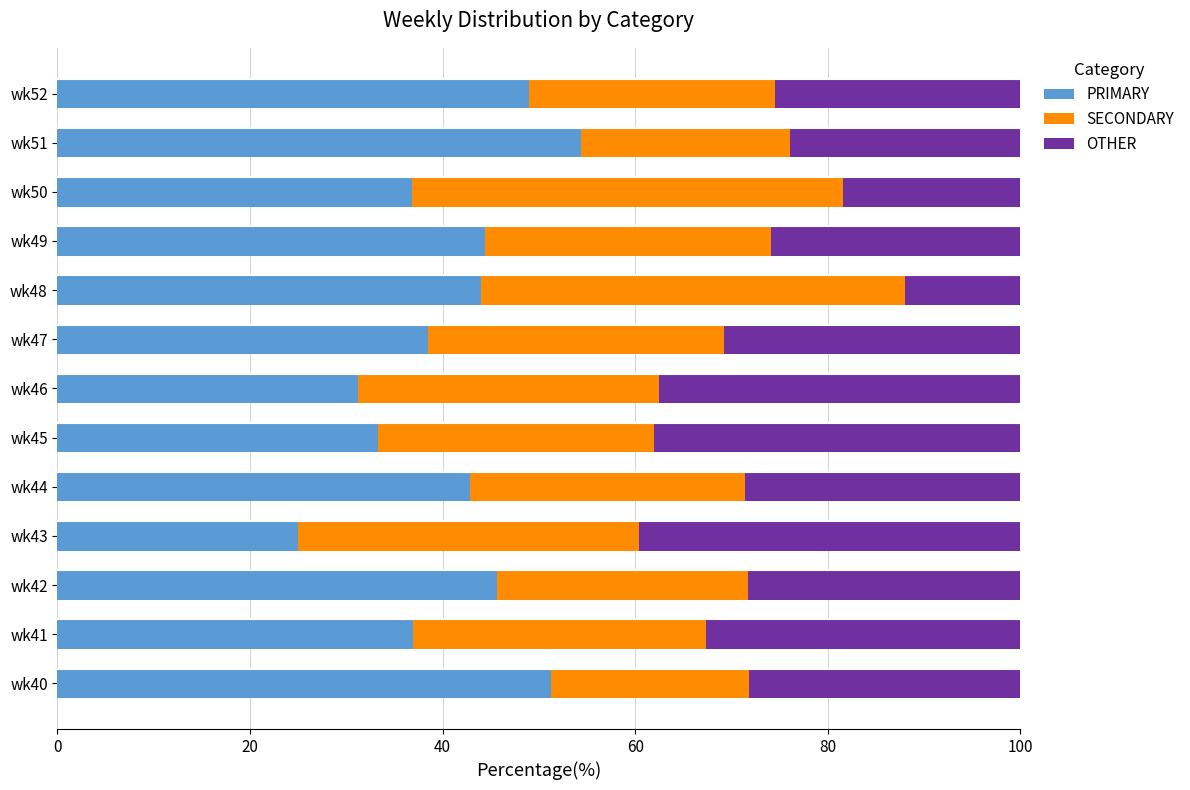

What is the highest value of the PRIMARY series?

54.3